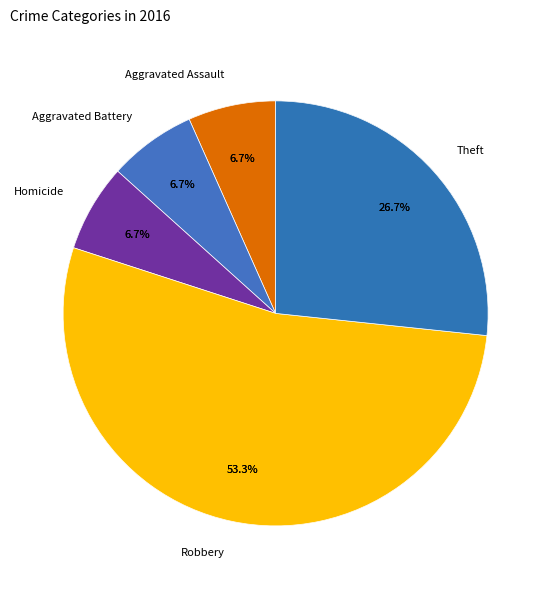

Is the sum of Criminal Sexual Assault and Homicide greater than half?

No